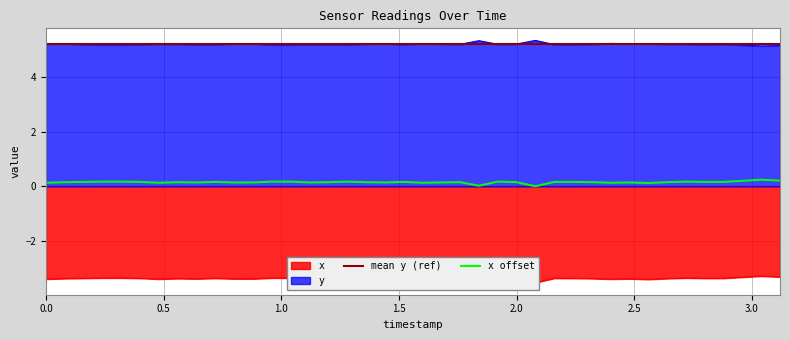

Is the value of y at 1.36 greater than the value of x at 1.6?

Yes